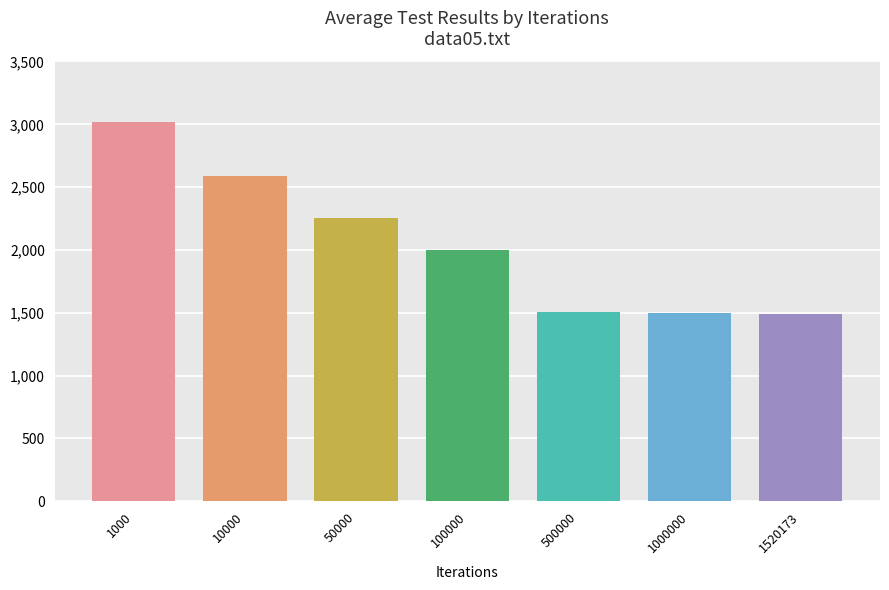

How many data points are less than 2003?

3